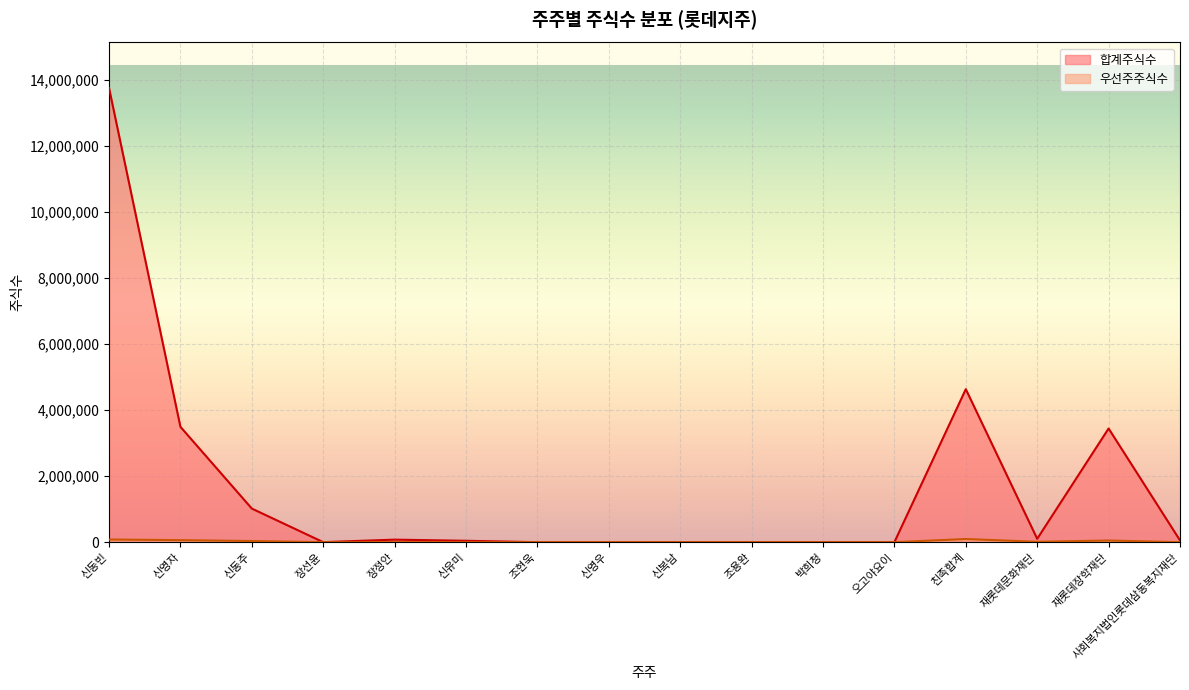

What are all the series names shown in the legend?

합계주식수, 우선주주식수